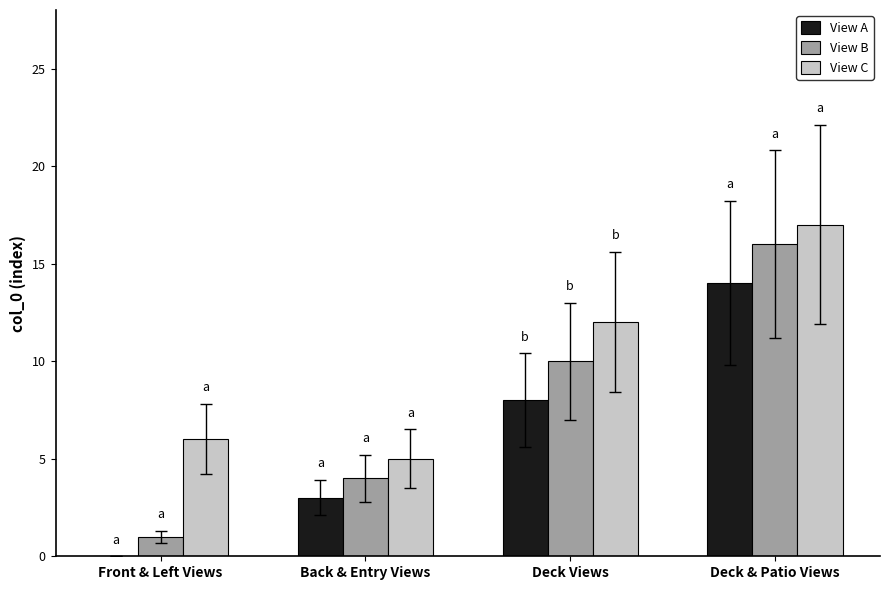

At which label does View A reach its peak?

Deck & Patio Views